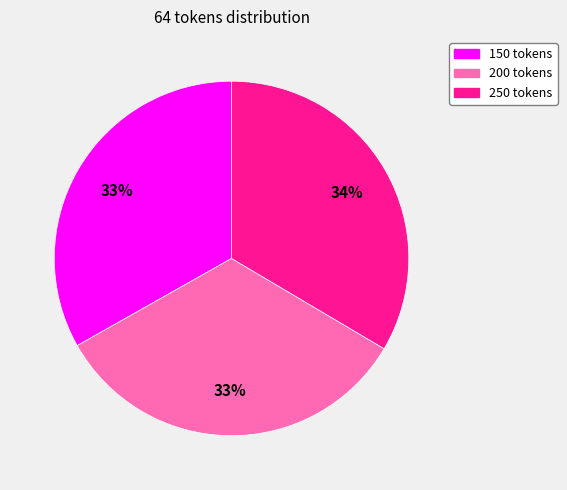

Does 150 tokens represent more than half of the total?

No